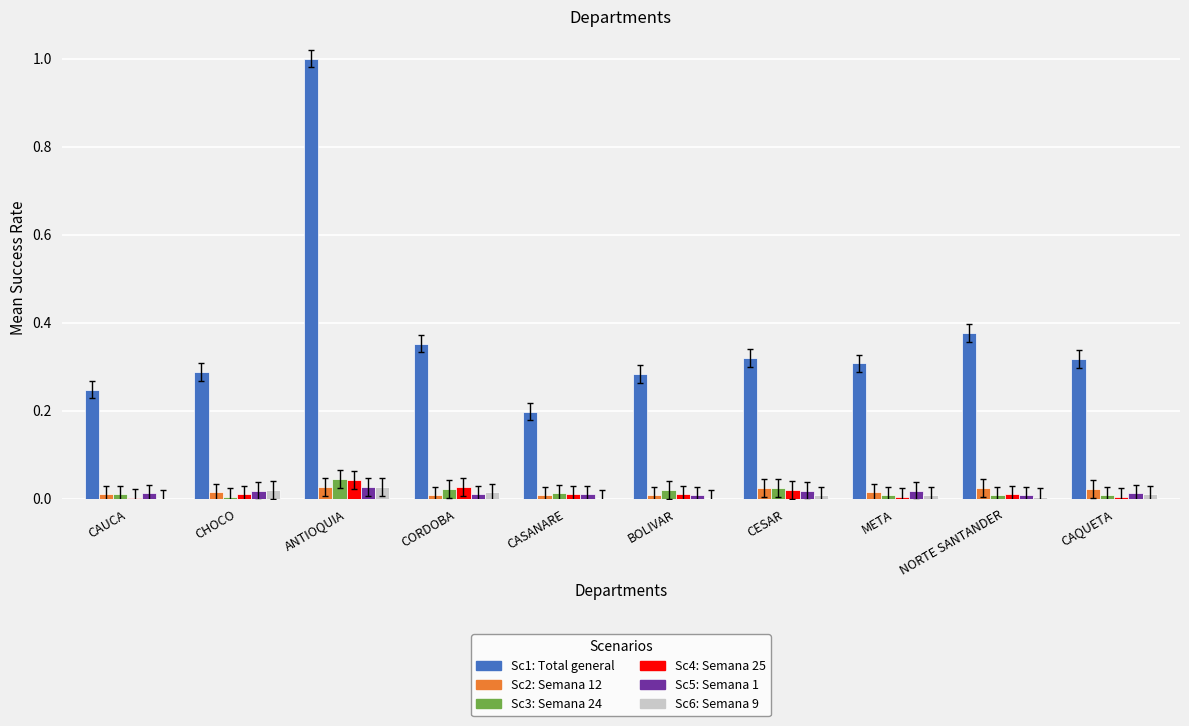

What is the maximum value shown in the chart?

1.0